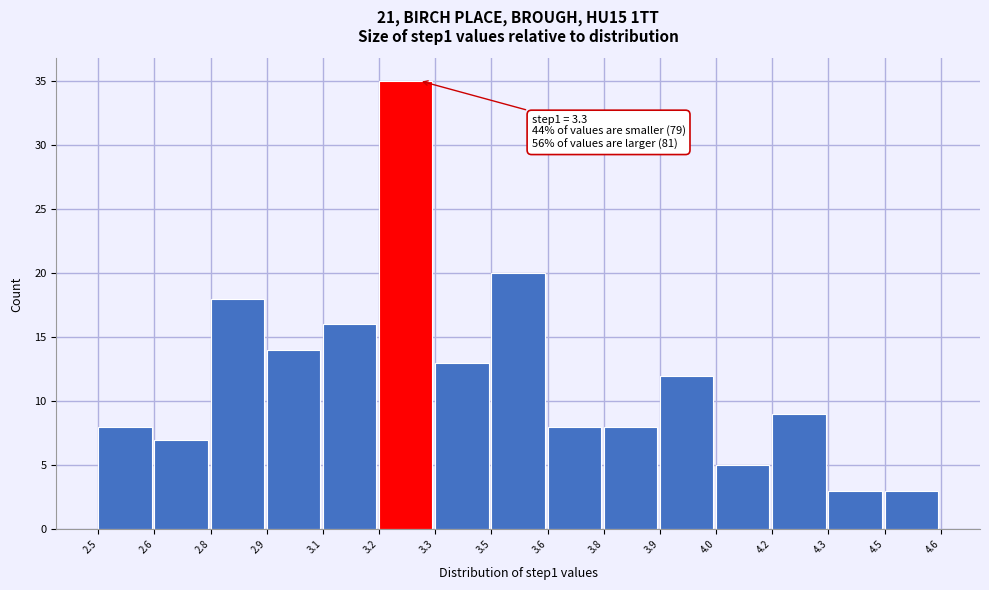

Reading left to right, transcribe all the data shown in this chart.

2.5=8	2.6=7	2.8=18	2.9=14	3.1=16	3.2=35	3.3=13	3.5=20	3.6=8	3.8=8	3.9=12	4.0=5	4.2=9	4.3=3	4.5=3